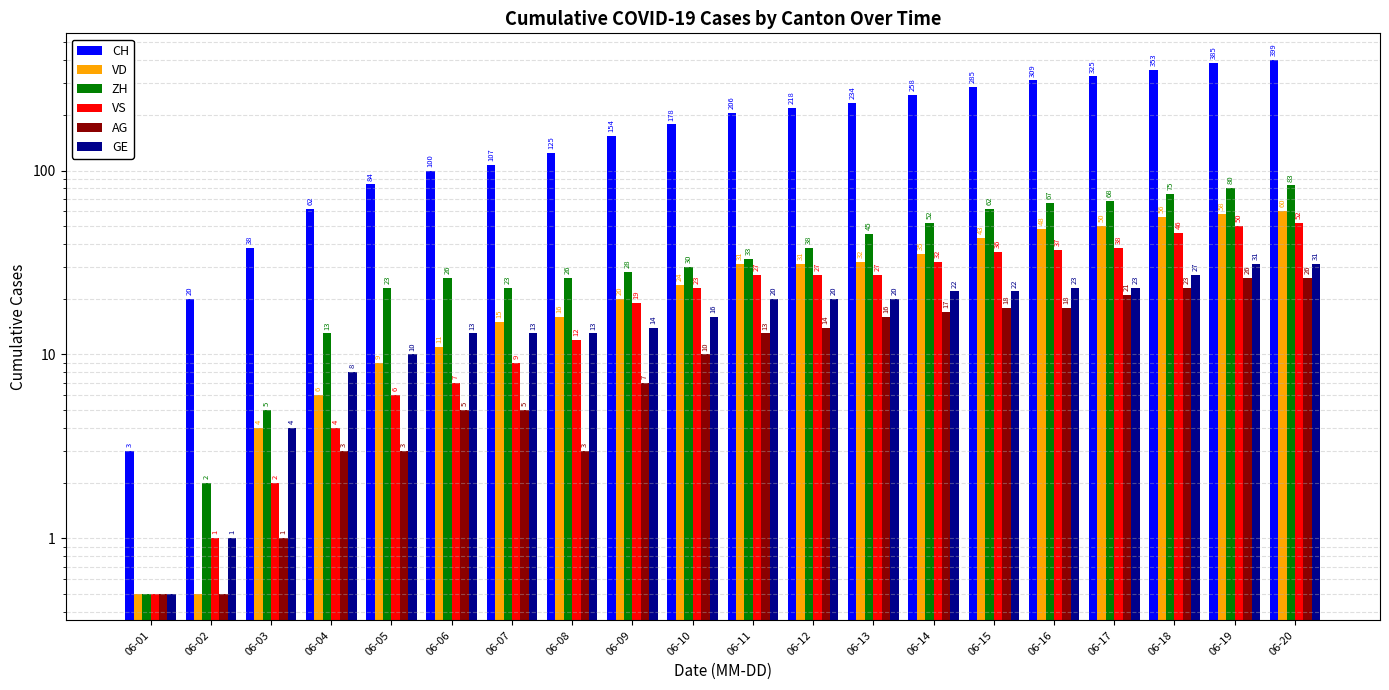

What is the difference between the second highest and minimum values in the GE series?

30.5